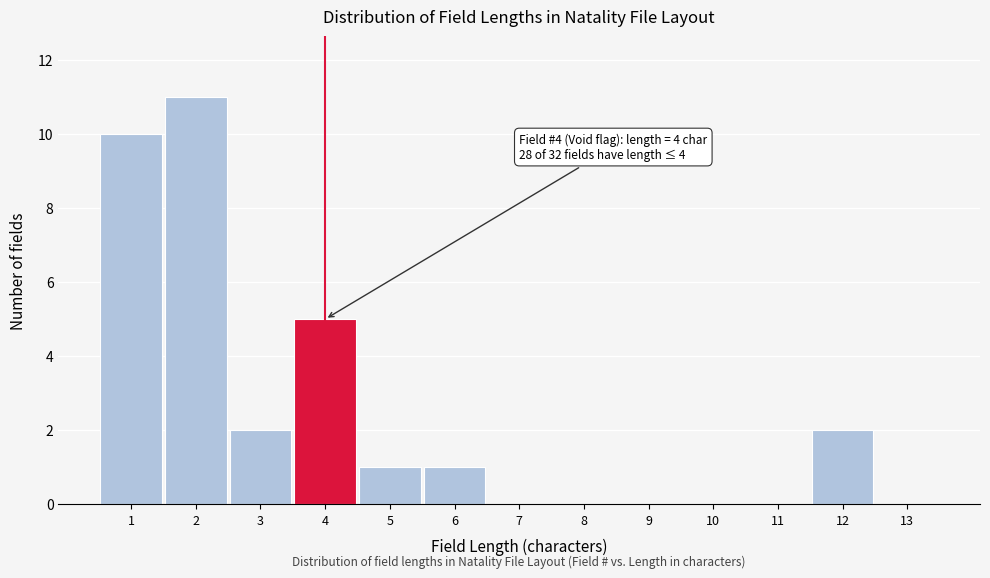

Over which range of the x-axis is the bar tallest?

1.5 to 2.5